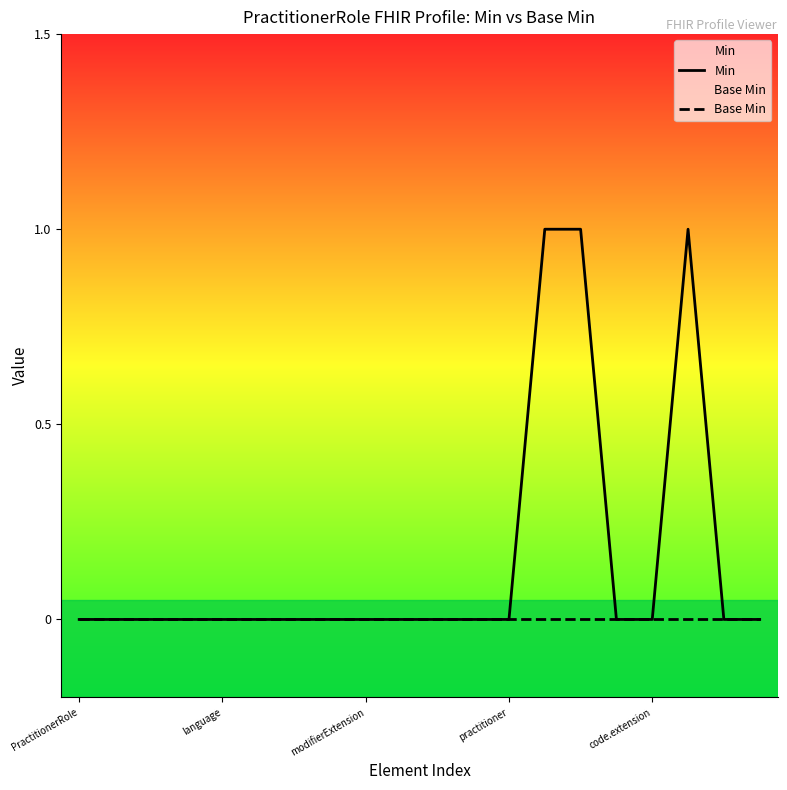

Is it true that Min equals 2 at 17?

False